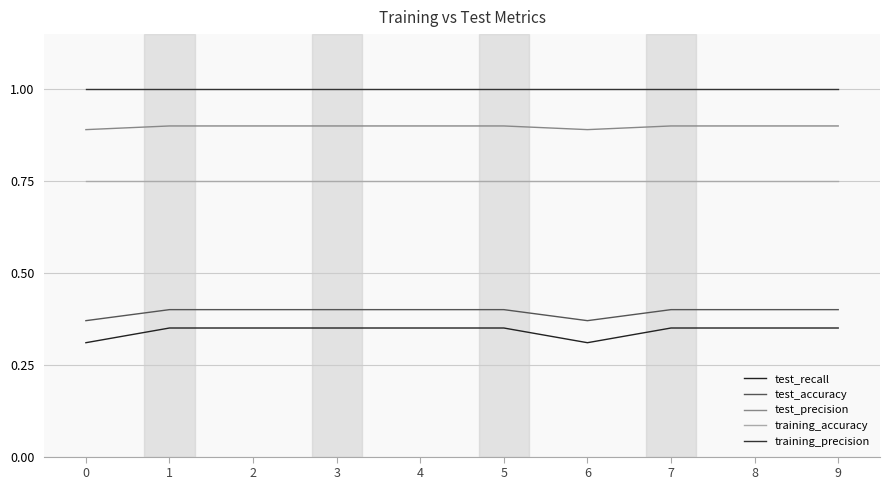

What is the sum of all test_recall values?

3.4